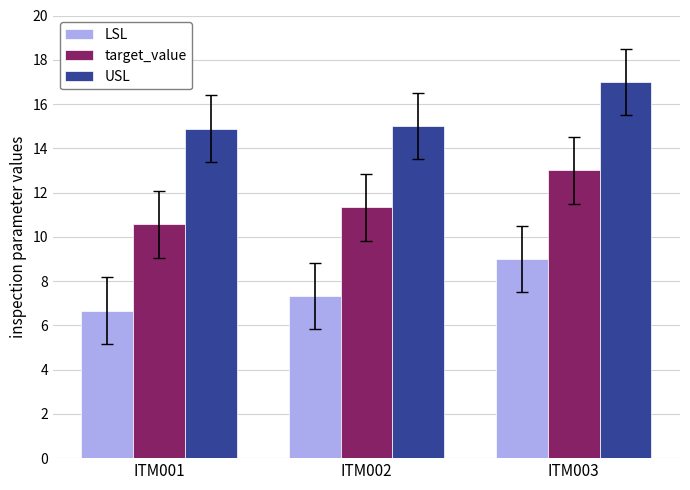

Reading right to left, extract all data points from this chart.

LSL: 9.0	7.3	6.7
target_value: 13.0	11.3	10.6
USL: 17.0	15.0	14.9